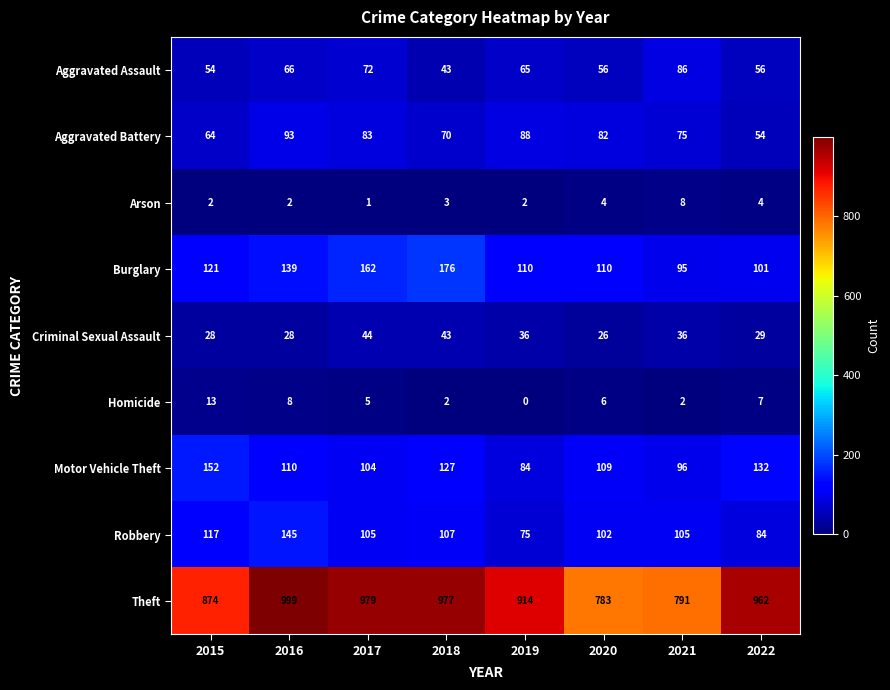

What is the sum of all Criminal Sexual Assault values?

270